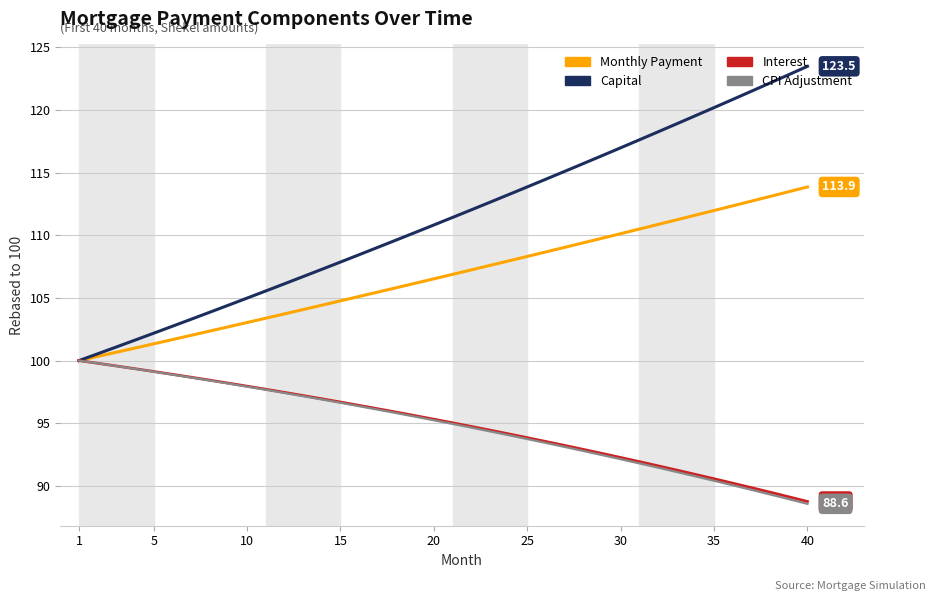

What is the highest value of the CPI Adjustment series?

100.0